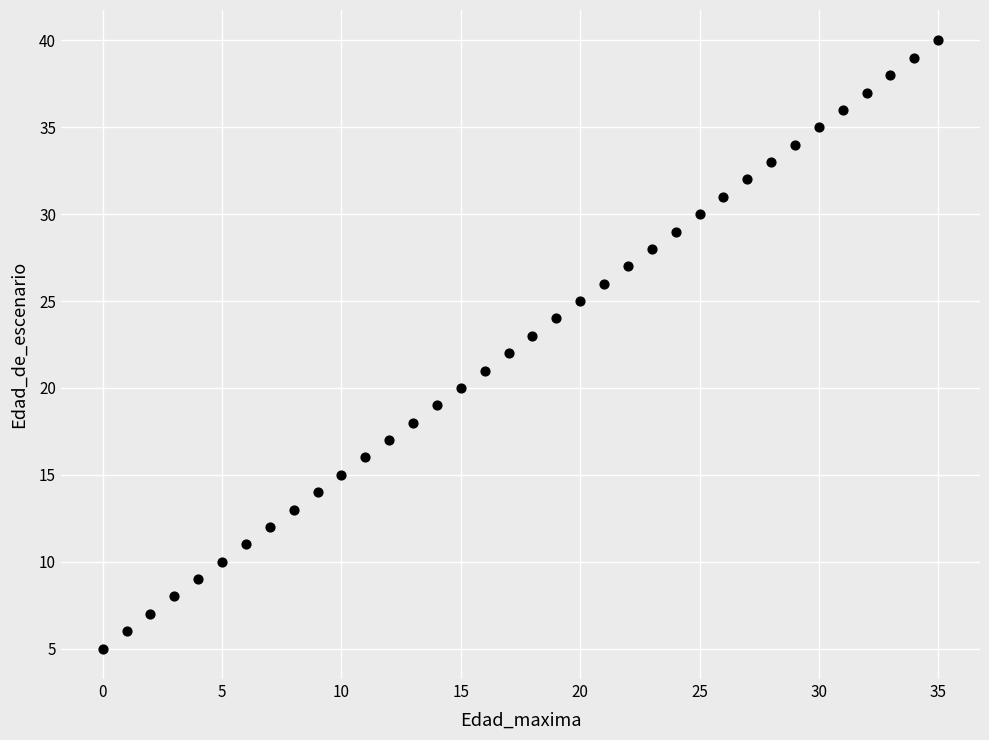

What is the range of Y values (max minus min)?

35